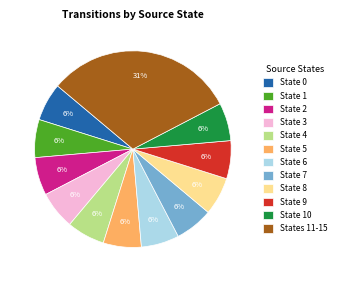

To the nearest percent, what percentage of the pie is State 8?

6%